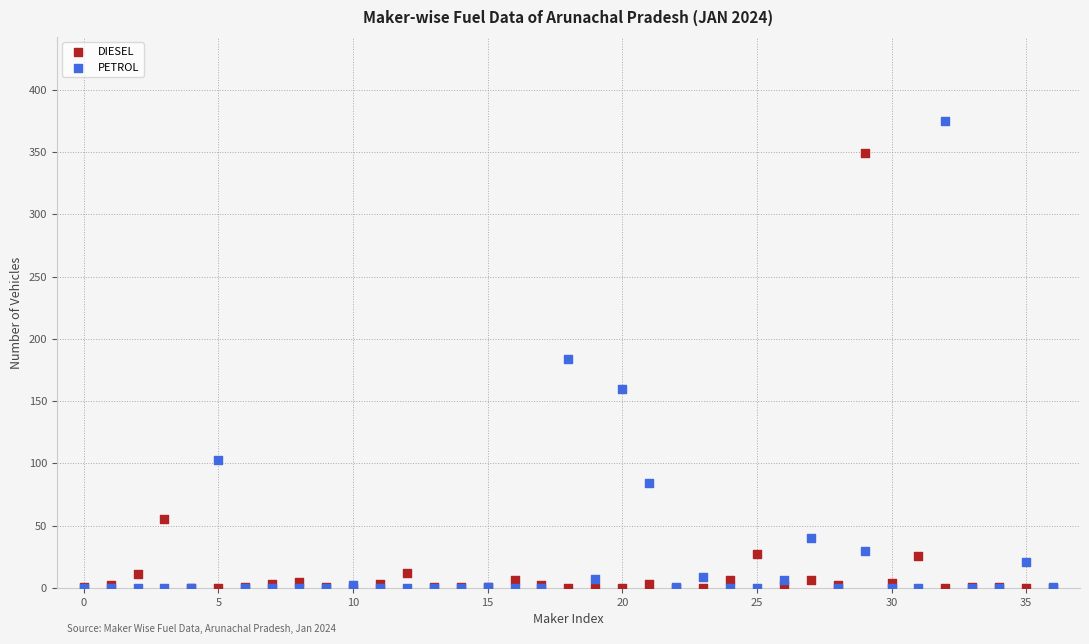

Which series has the widest spread of Y values?

PETROL